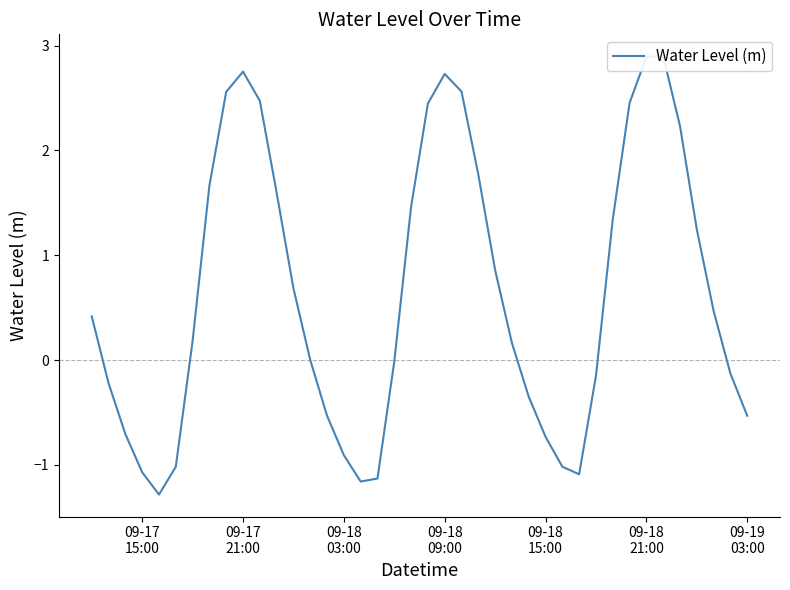

How many negative values are there?

17